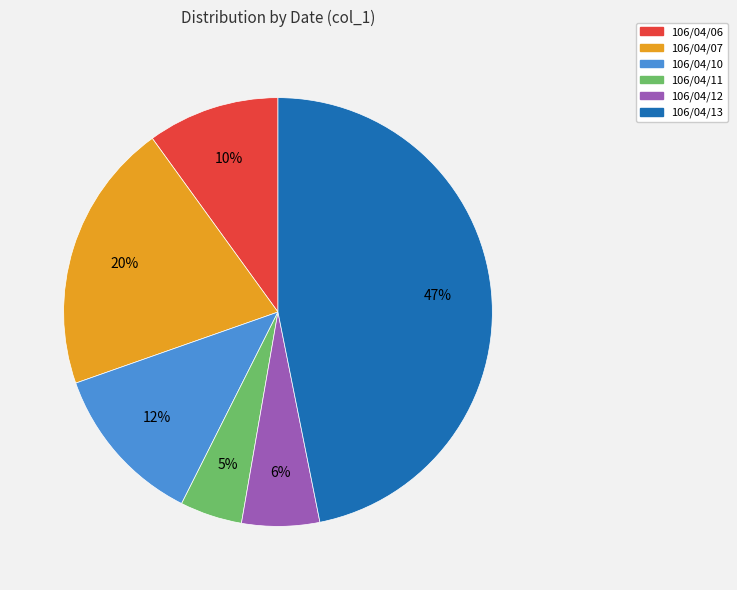

What percentage is the 106/04/12 slice, to the nearest percent?

6%